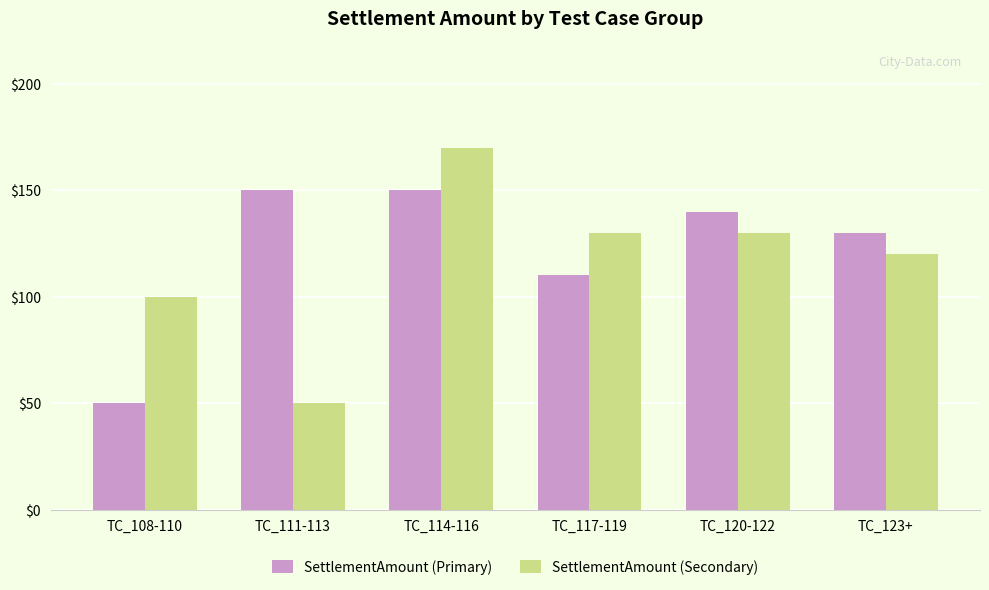

At which category is the sum across all series the highest?

TC_114-116